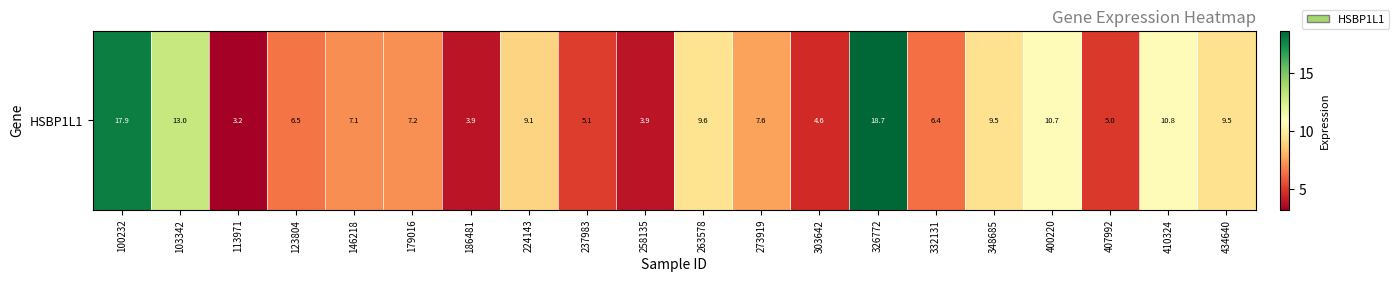

What is the ratio of the value at 103342 to the value at 237983?

2.6